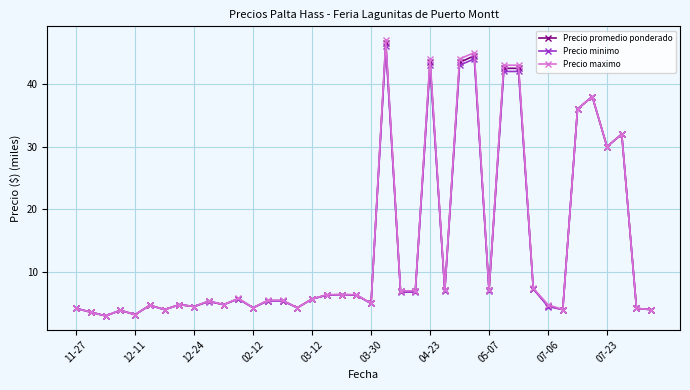

True or false: Precio maximo has more than 1 interior local peaks.

True